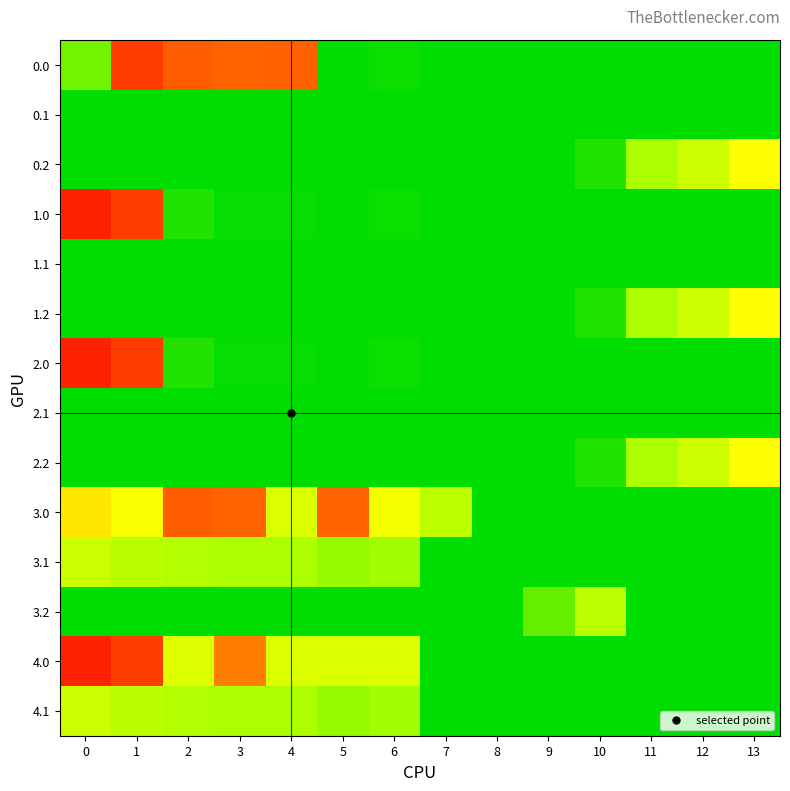

What is the total value across all series at 0?

2128.1